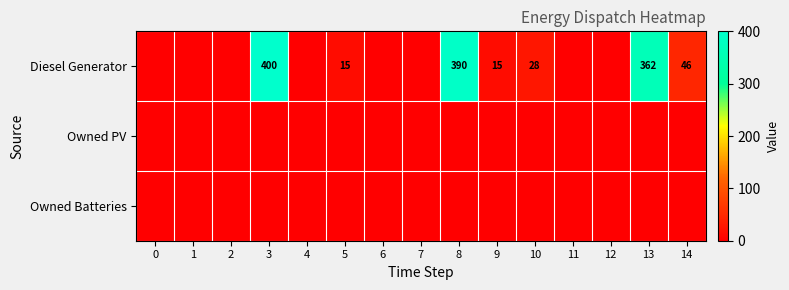

Rank the series by their maximum value, from lowest to highest.

Owned PV, Owned Batteries, Diesel Generator